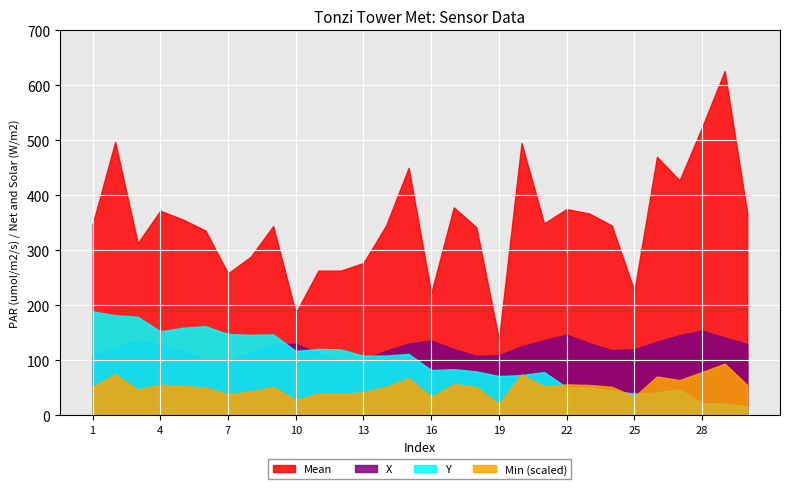

List the labels in order of Min value, largest first.

29, 28, 2, 20, 26, 15, 27, 17, 22, 4, 23, 30, 5, 21, 1, 14, 24, 9, 18, 6, 3, 8, 13, 11, 12, 7, 25, 16, 10, 19